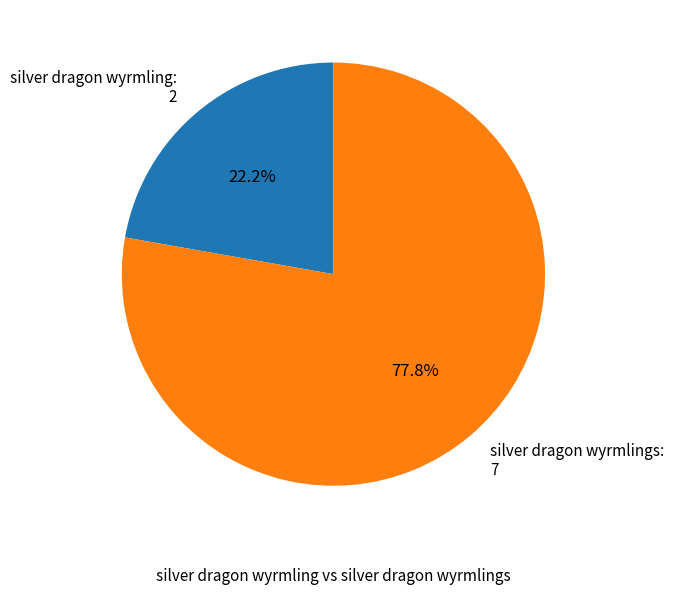

What portion of the pie excludes silver dragon wyrmling: 2?

77.8%